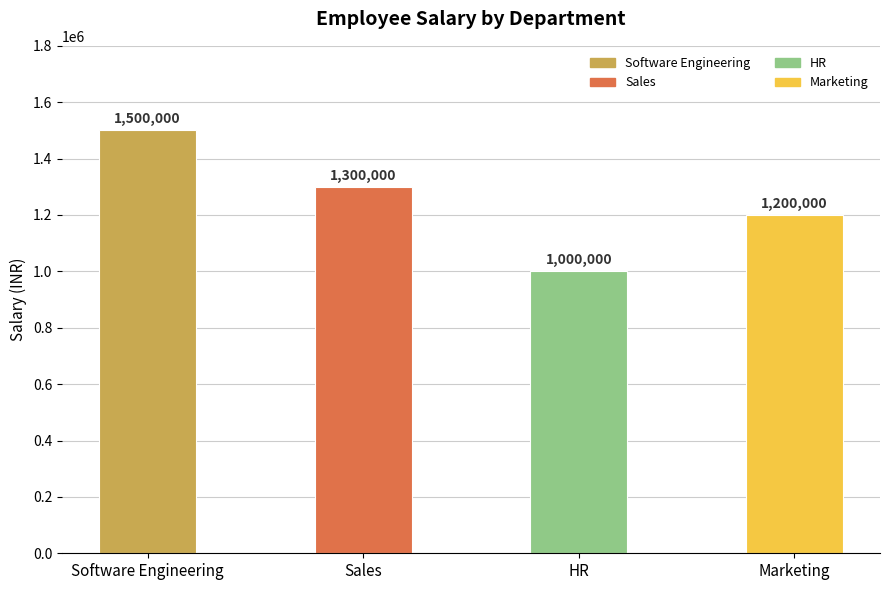

Rank the categories by value from highest to lowest.

Software Engineering, Sales, Marketing, HR